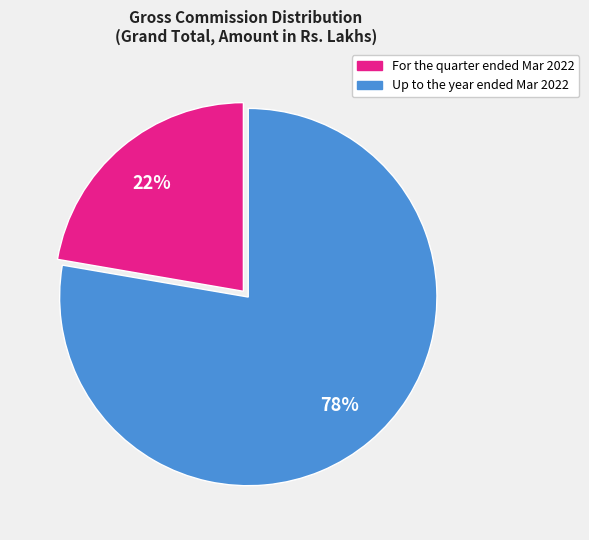

To the nearest percent, what is the average slice percentage?

50%